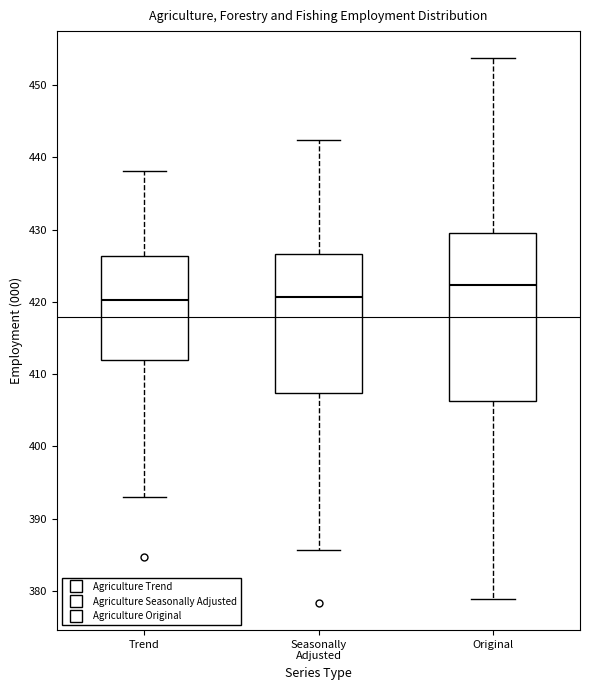

Reading left to right, transcribe this box plot: for each box, give where its median line is, the range the box spans, and where its two whiskers end, as read against the y-axis. The values are not printed on the chart, so give them approximately, as read against the axis.

Trend: median 420, box 412 to 426, whiskers 393 to 438
Seasonally Adjusted: median 421, box 407 to 427, whiskers 386 to 442
Original: median 422, box 406 to 429, whiskers 379 to 454